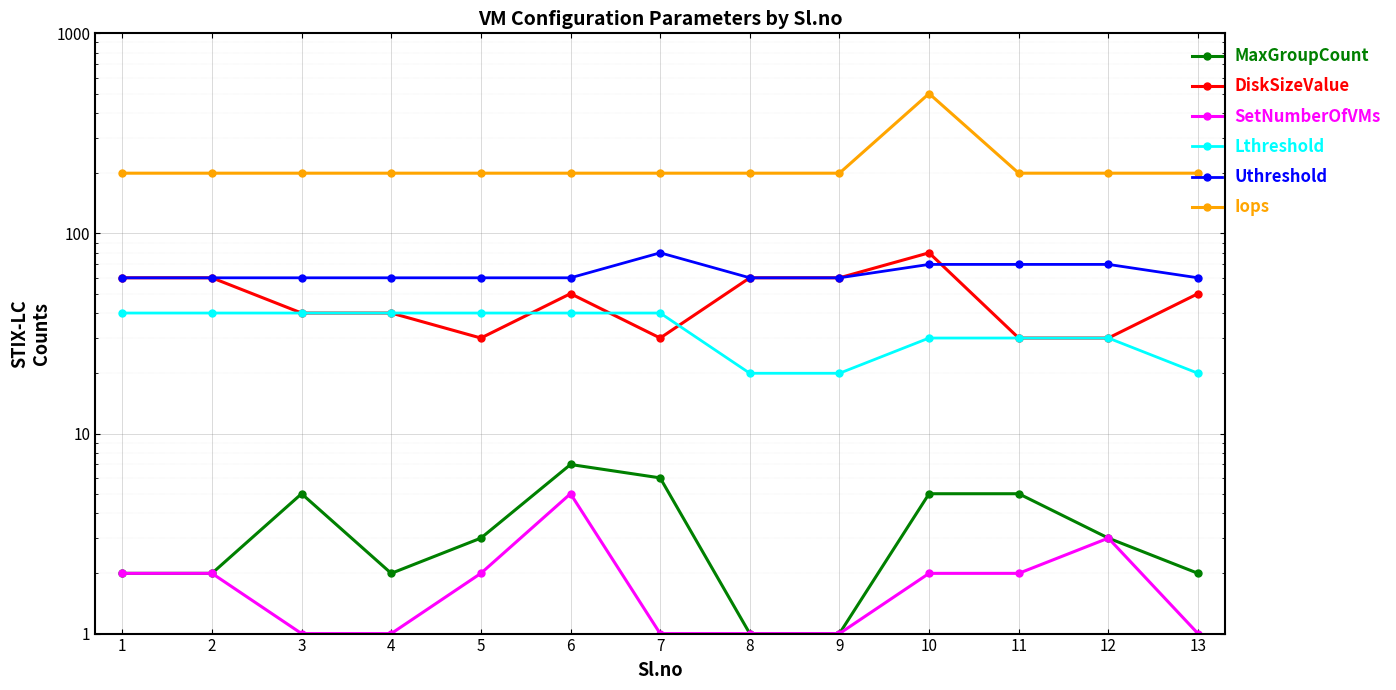

What is the average value of the Uthreshold series?

64